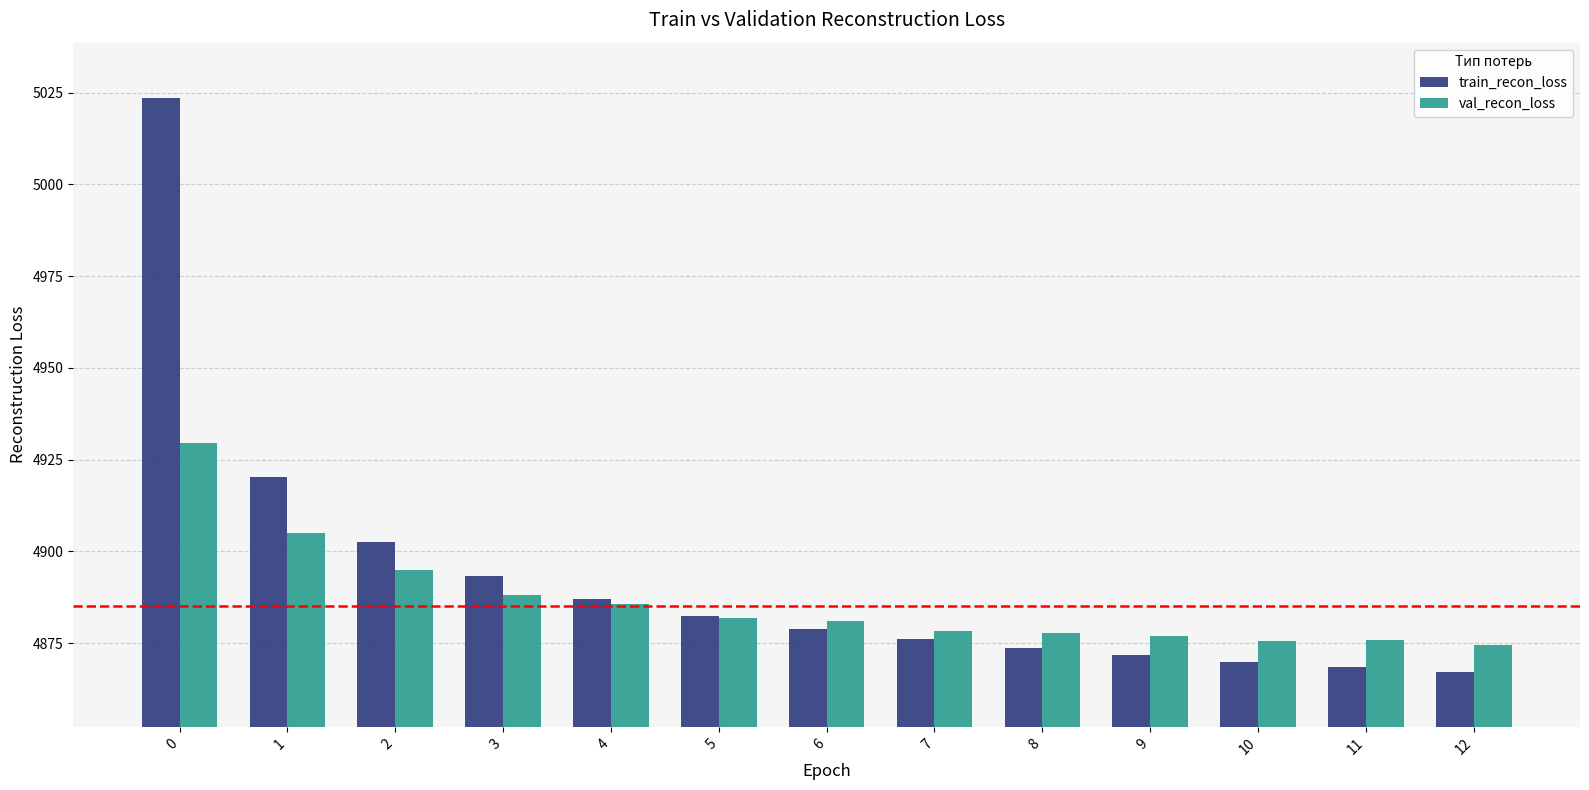

Which series has the widest spread of values?

train_recon_loss